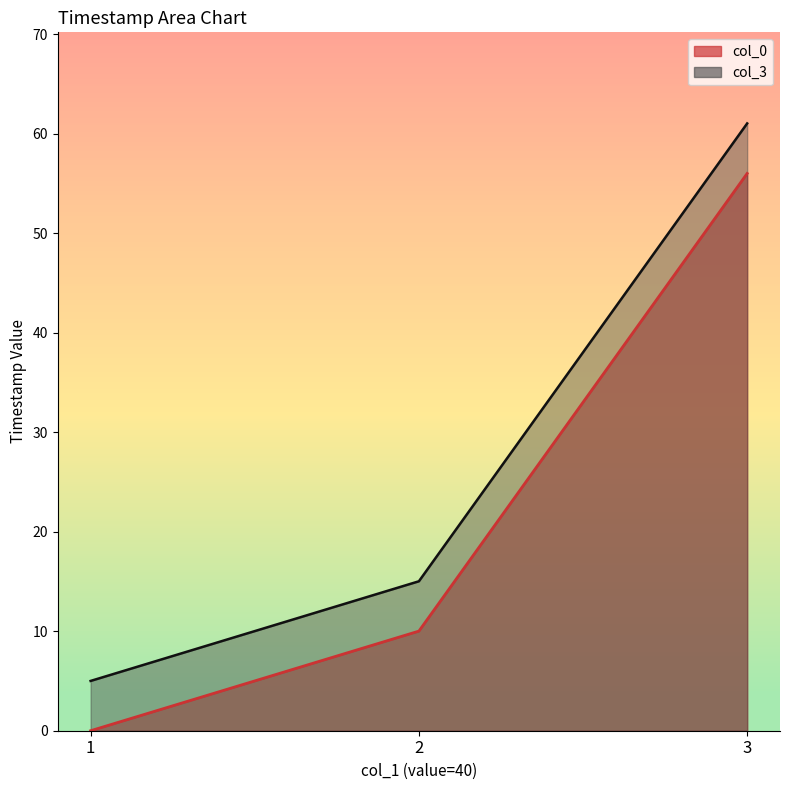

Reading right to left, extract all data points from this chart.

col_0_line: 3=56.0	2=10.0	1=0.0
col_3_line: 3=61.0	2=15.0	1=5.0